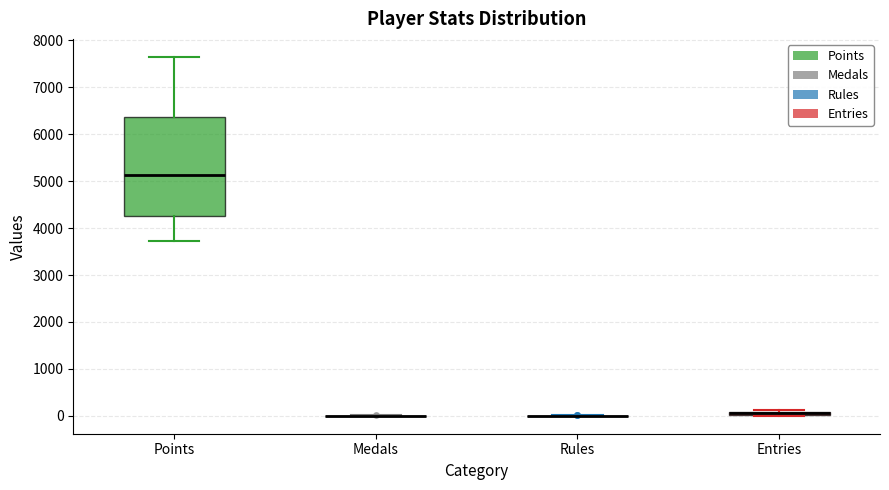

Which box is the tallest, from its lower edge to its upper edge?

Points